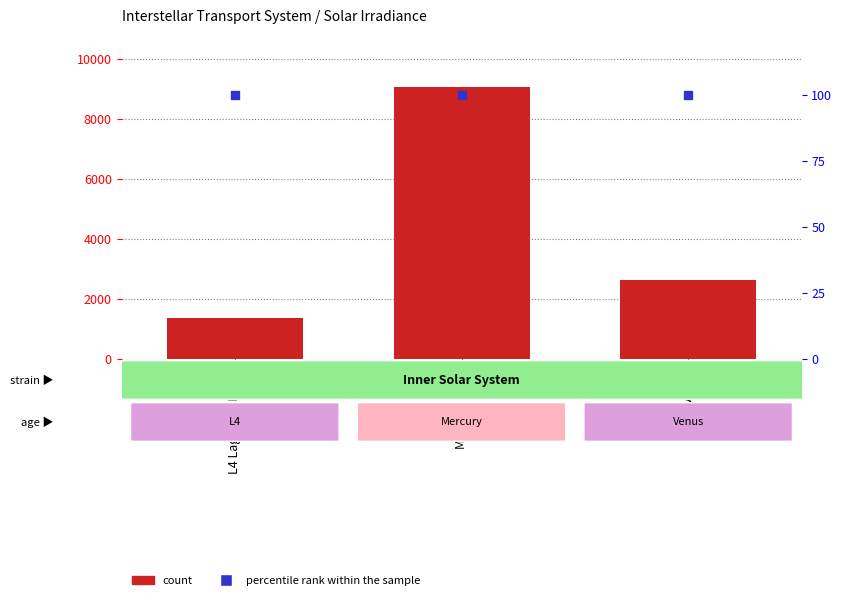

Which series has the largest total across all categories?

count